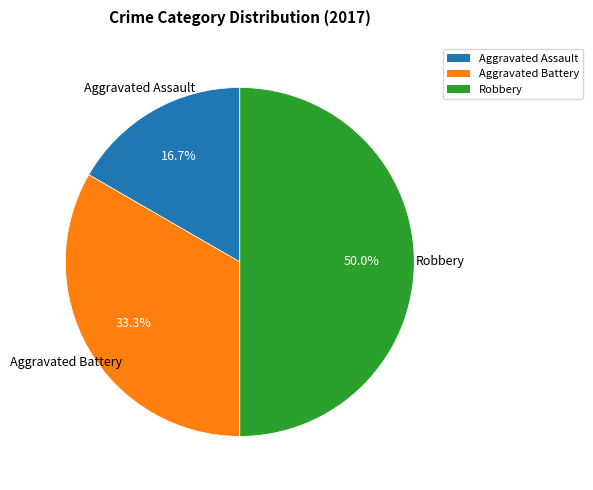

To the nearest percent, what is the average slice percentage?

33%